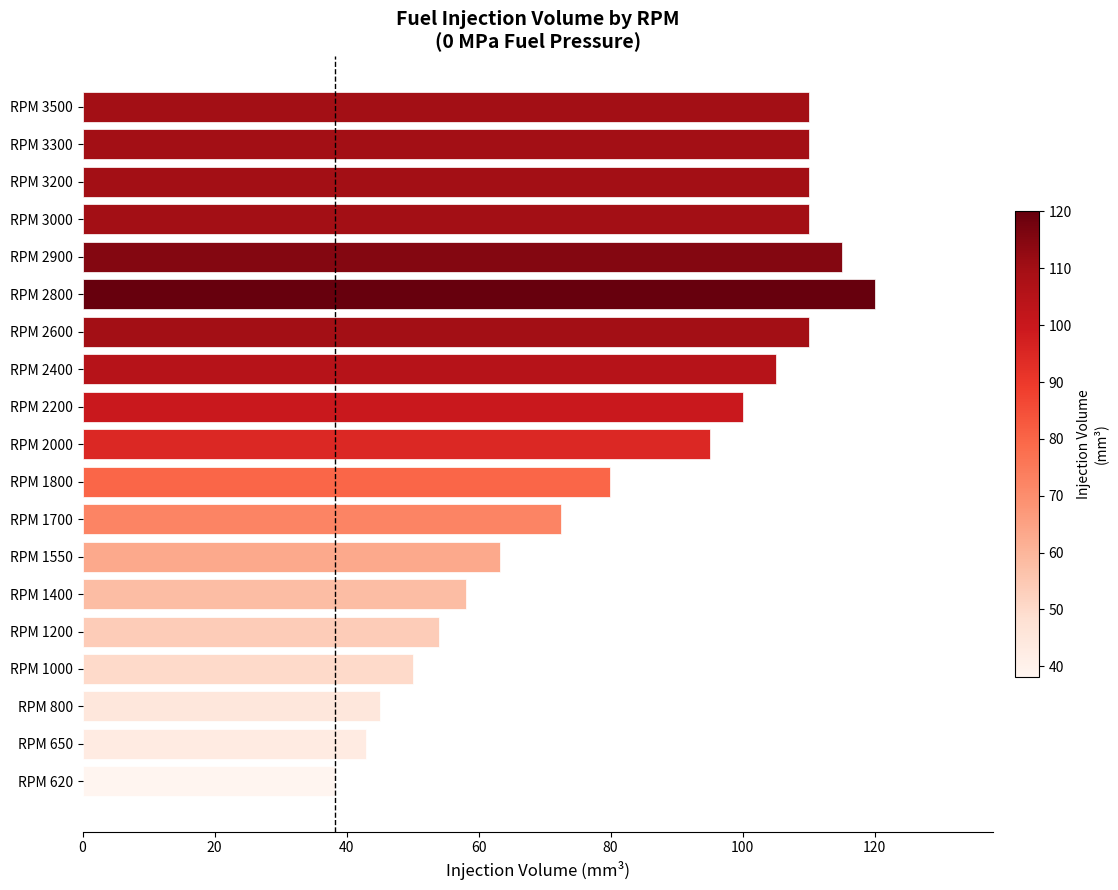

Which category has the highest value across all series?

RPM 2800